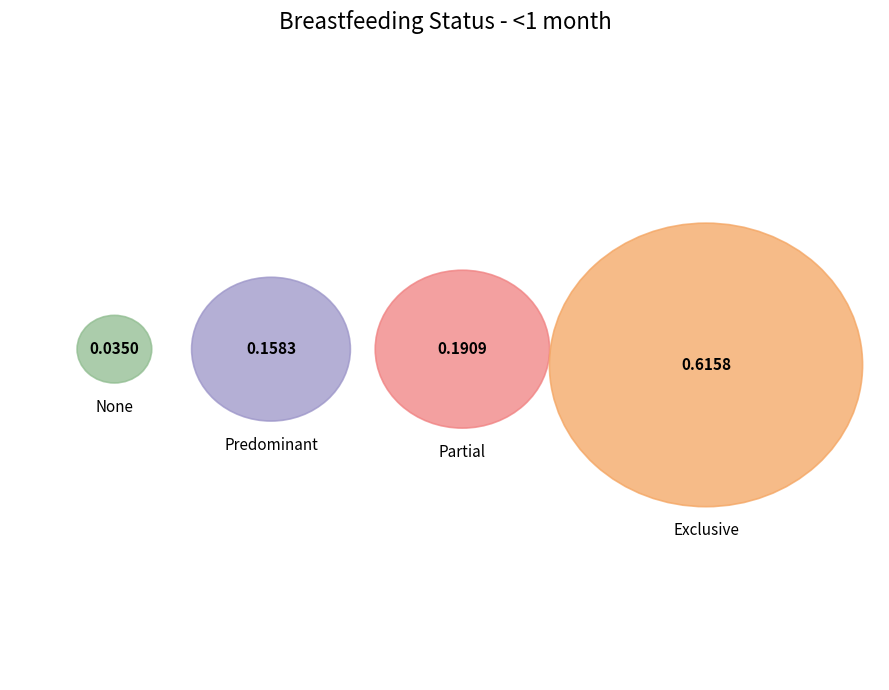

To the nearest percent, what portion does Partial represent?

19%